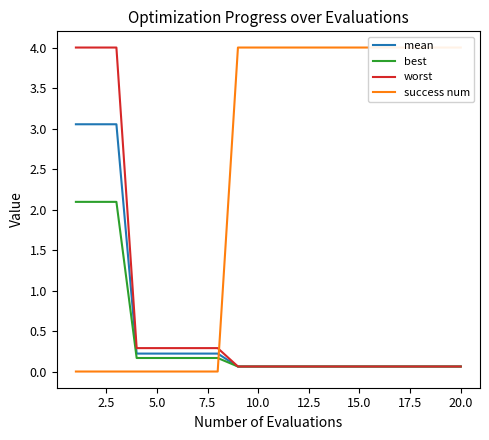

Count the success num values in the range 0 to 4.

20